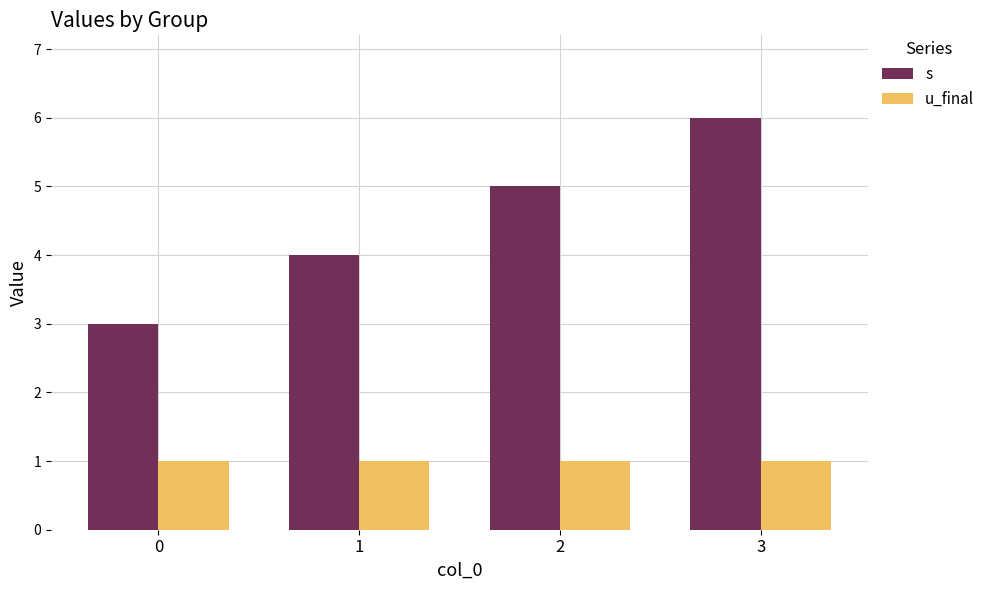

What is the spread (max minus min) of values at 1?

3